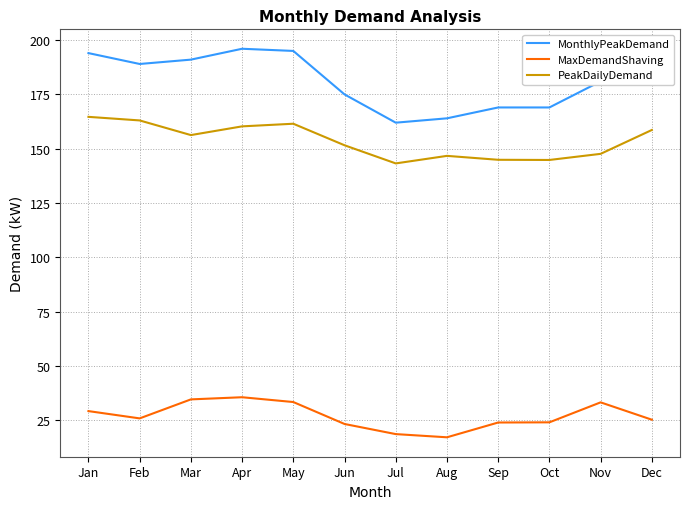

Which series has the widest spread of values?

MonthlyPeakDemand